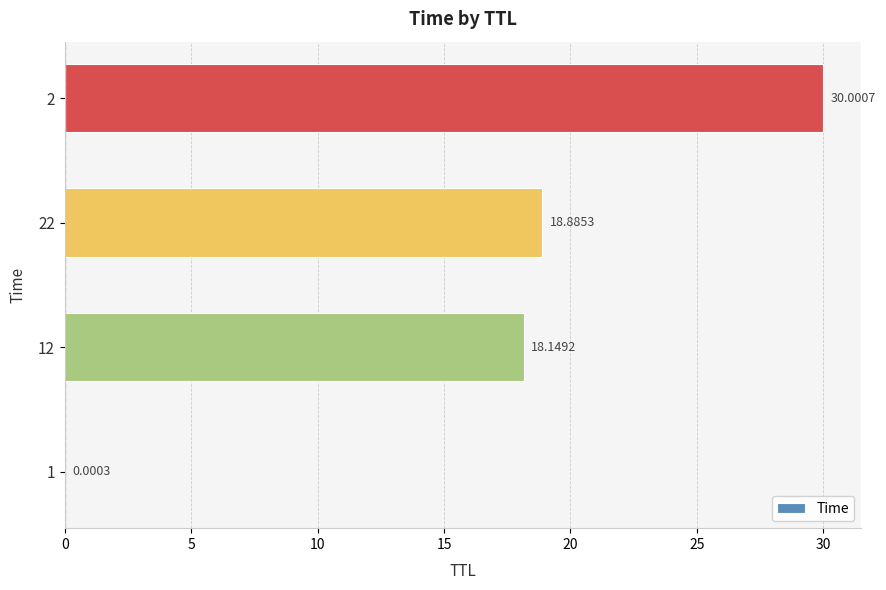

What is the greatest value displayed?

30.0